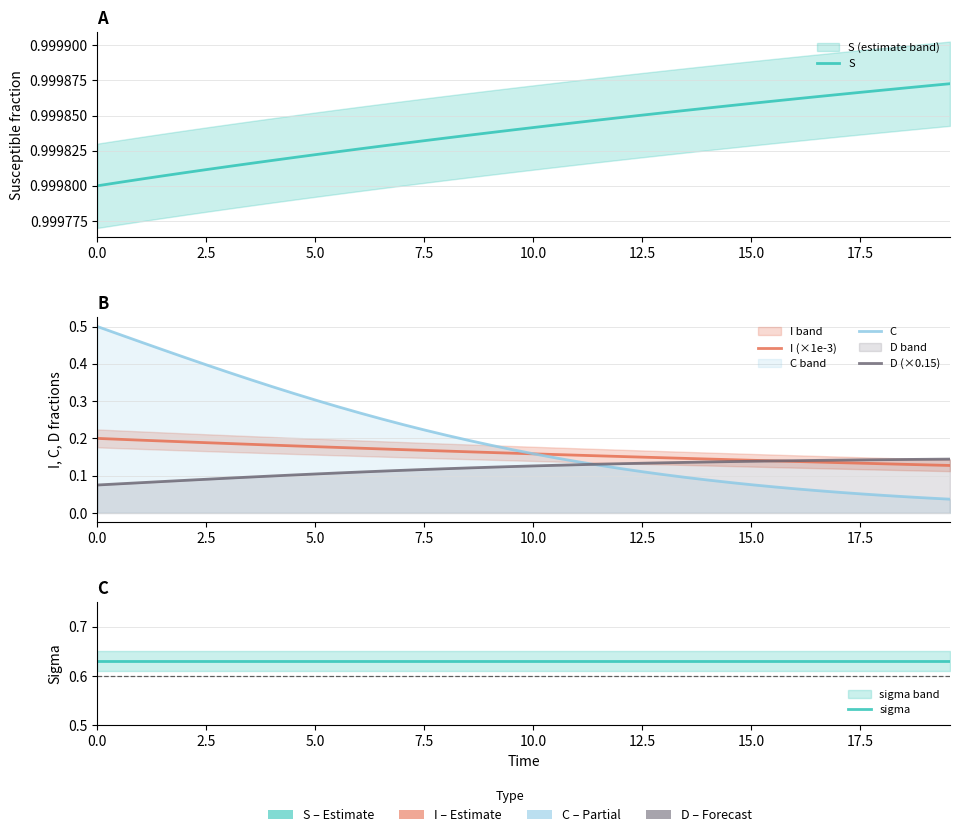

At how many categories does at least one series exceed 0?

40